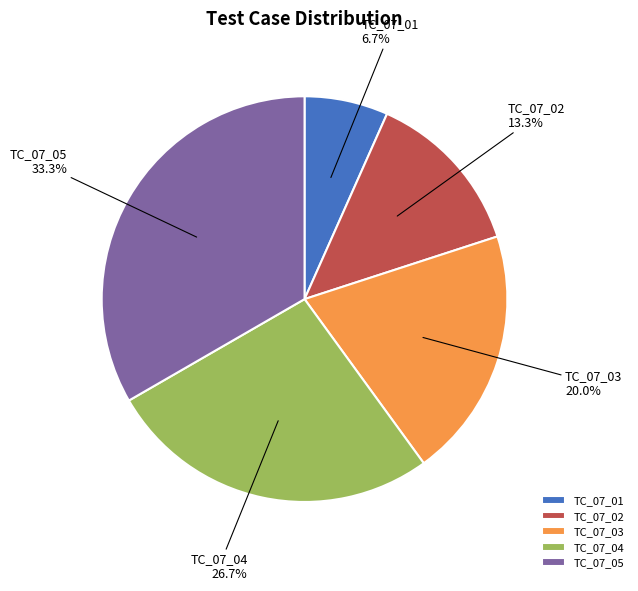

Count the number of slices in the pie.

5